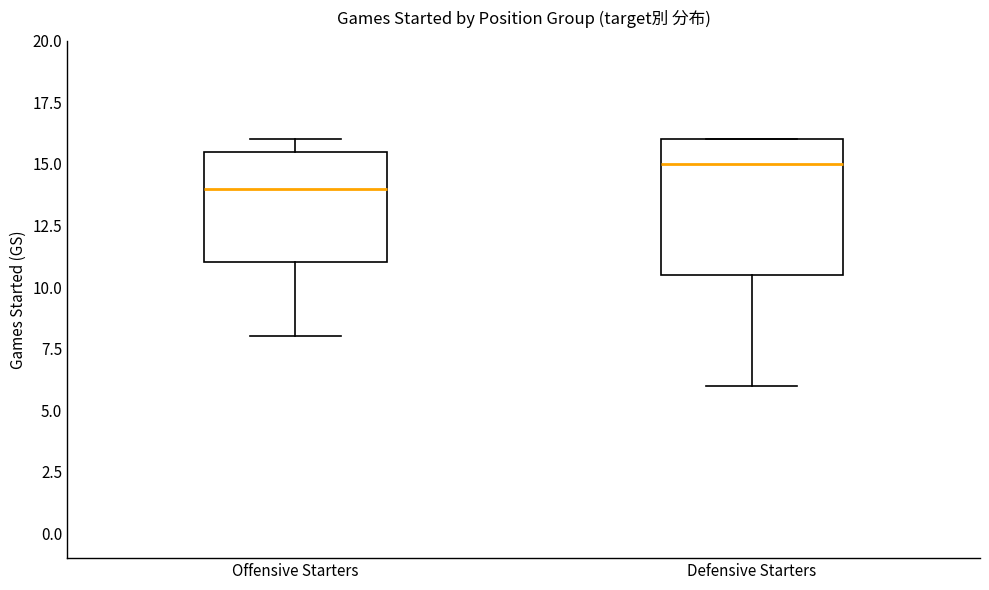

Where does the median line of the box for Defensive Starters sit on the y-axis? The values are not printed on the chart, so give them approximately, as read against the axis.

15.0